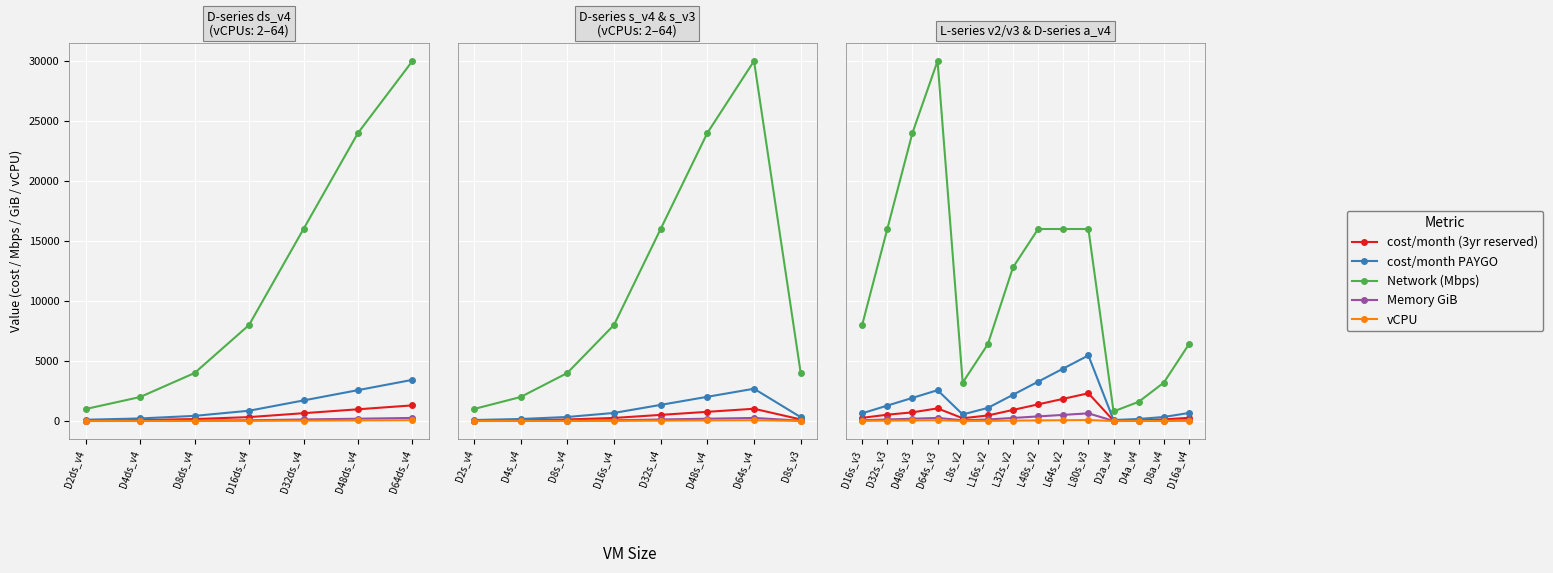

At L32s_v2, list the series in order from smallest to largest.

vCPU, Memory GiB, cost/month (3yr reserved), cost/month PAYGO, Network (Mbps)